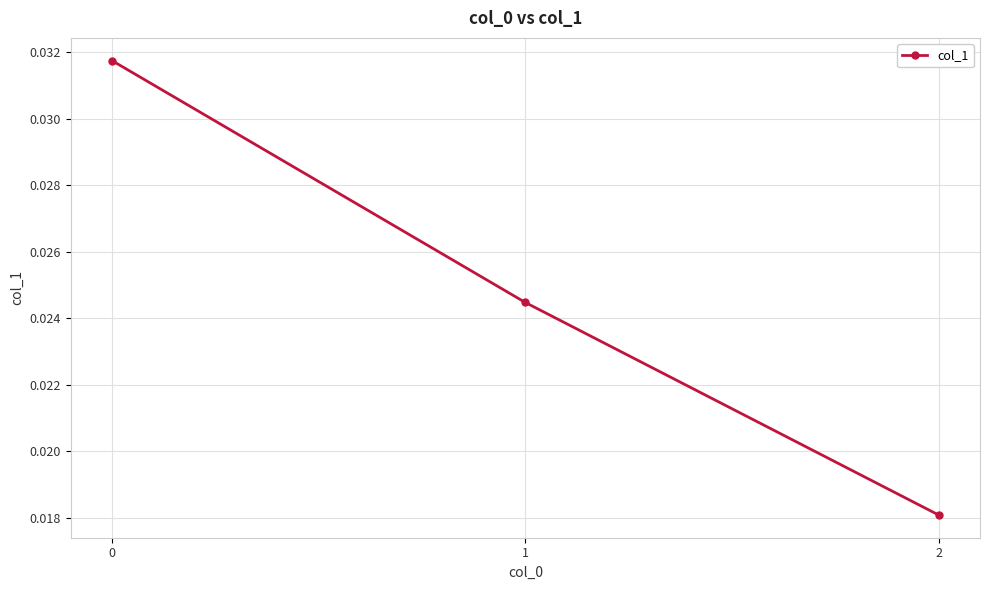

Is this an area chart (filled region under the line)?

No